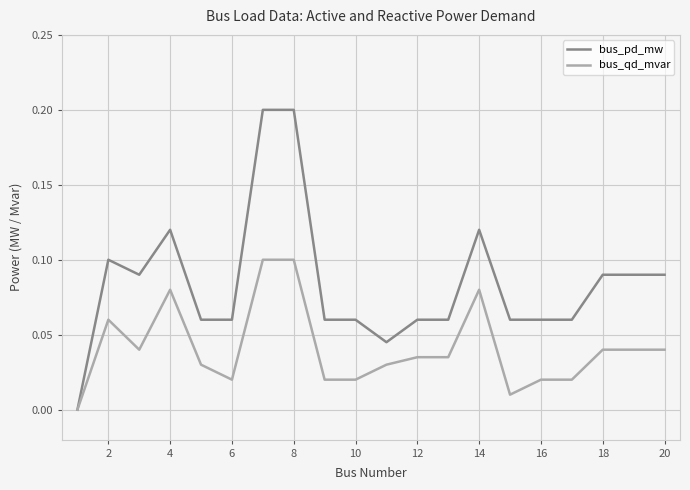

Which series has the largest total across all categories?

bus_pd_mw